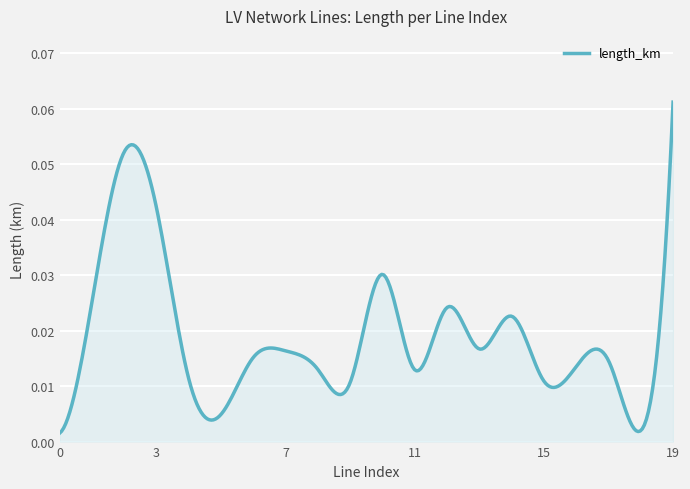

How many series are shown in this chart?

1